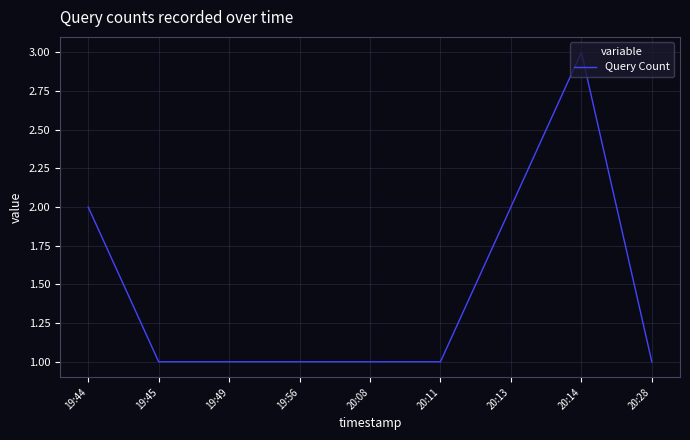

What position from the left is 20:13?

7